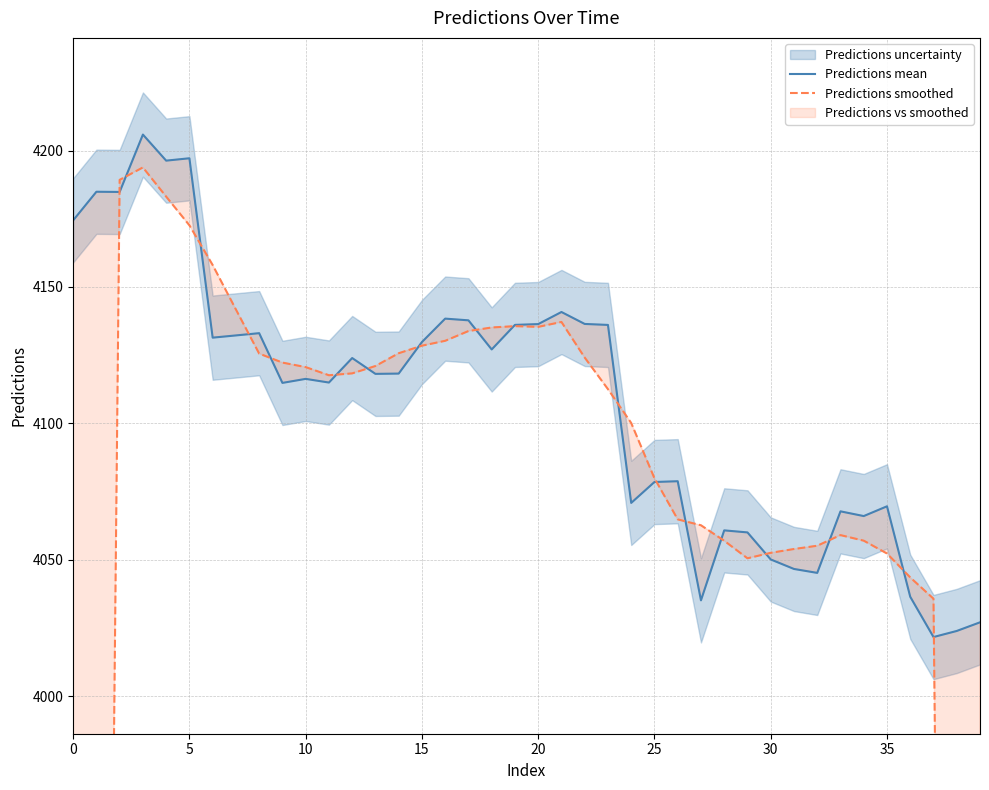

What is the difference between the maximum and minimum values in the Predictions mean series?

184.2